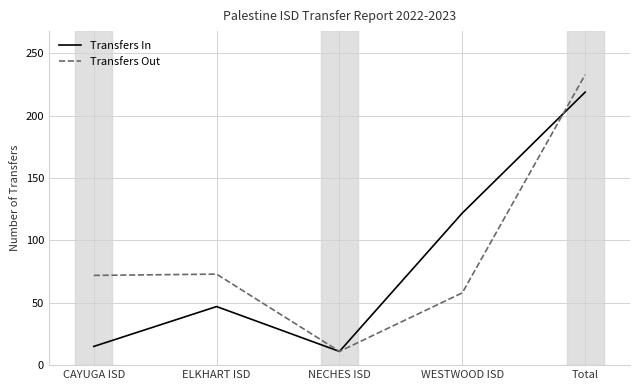

What is the greatest value displayed?

233